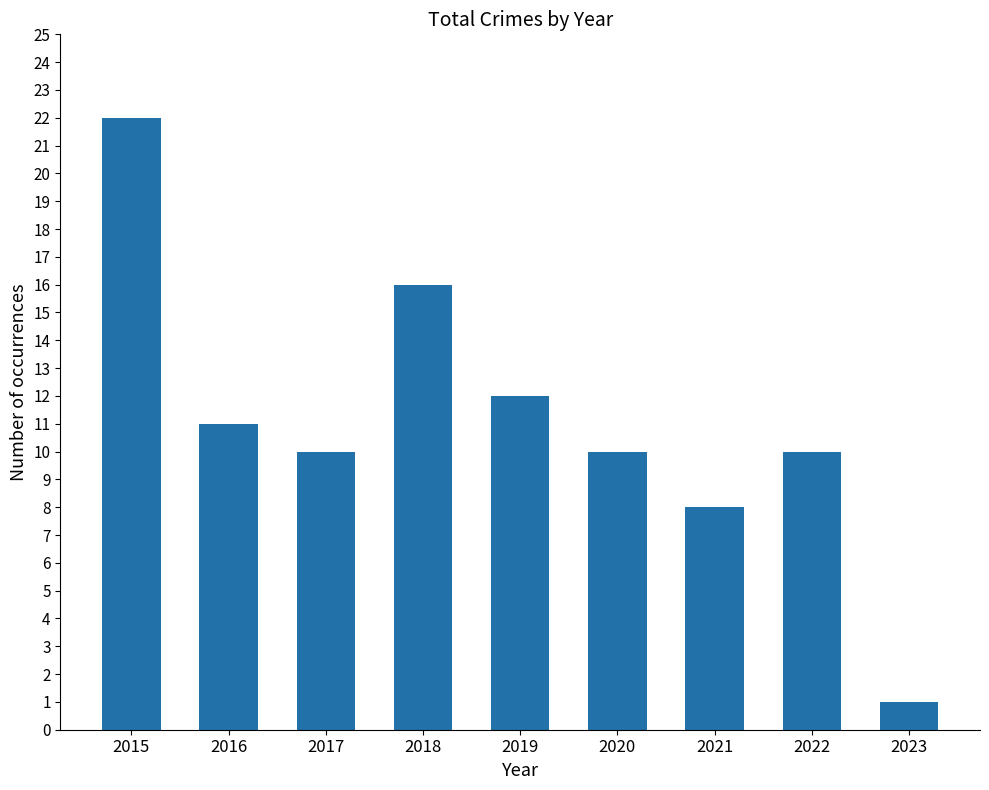

At which category does the chart reach its peak across all series?

2015